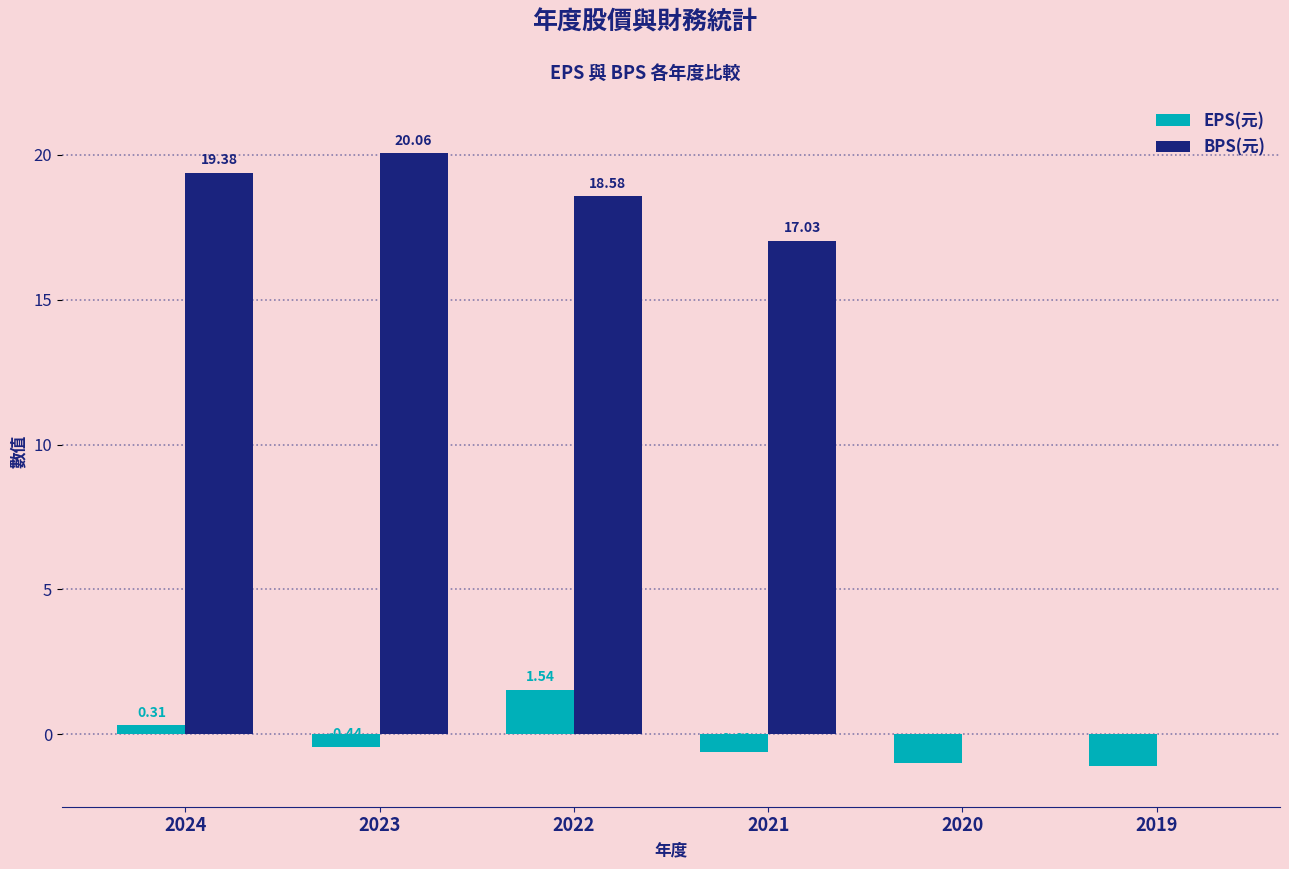

What is the sum of all EPS(元) values?

-1.3